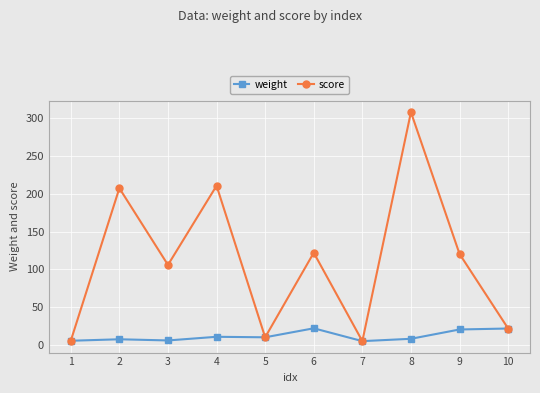

Where does the weight series first go above 10?

4